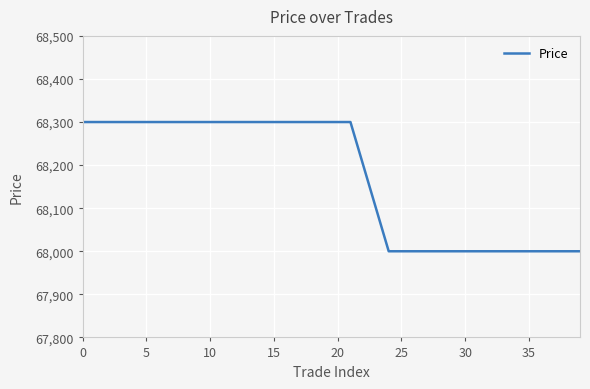

Reading left to right, list all the values displayed in this chart.

68300	68300	68300	68300	68300	68300	68300	68300	68300	68300	68300	68300	68300	68300	68300	68300	68300	68300	68300	68300	68300	68300	68200	68100	68000	68000	68000	68000	68000	68000	68000	68000	68000	68000	68000	68000	68000	68000	68000	68000